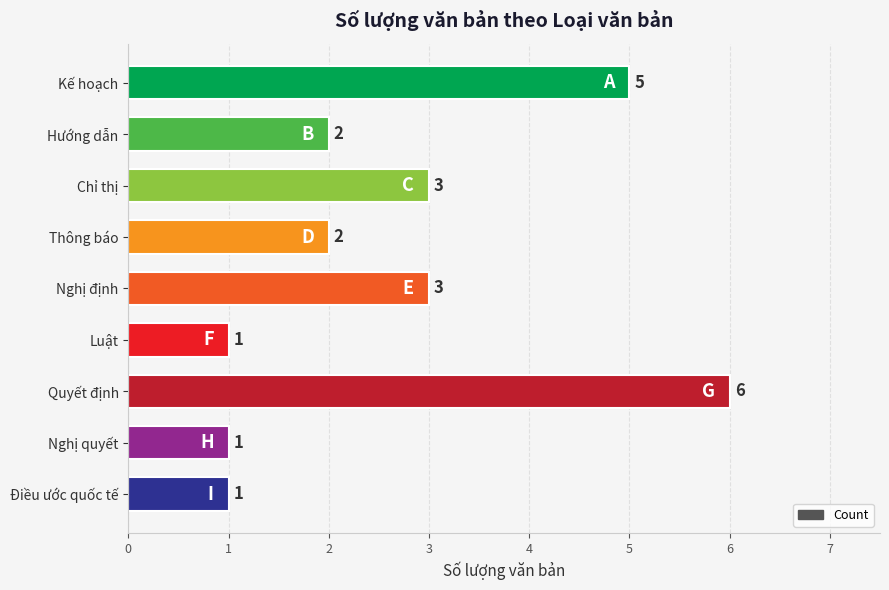

Count the number of data series in this chart.

1